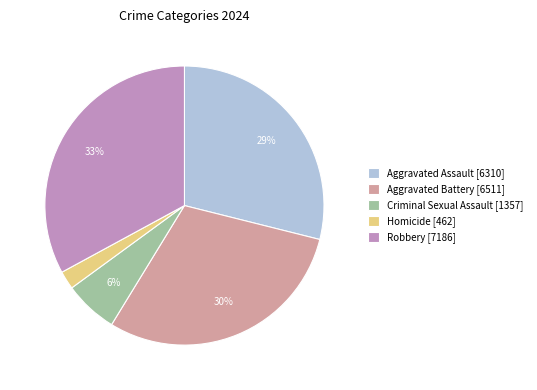

The Aggravated Battery slice represents 36% of the pie. True or false?

False